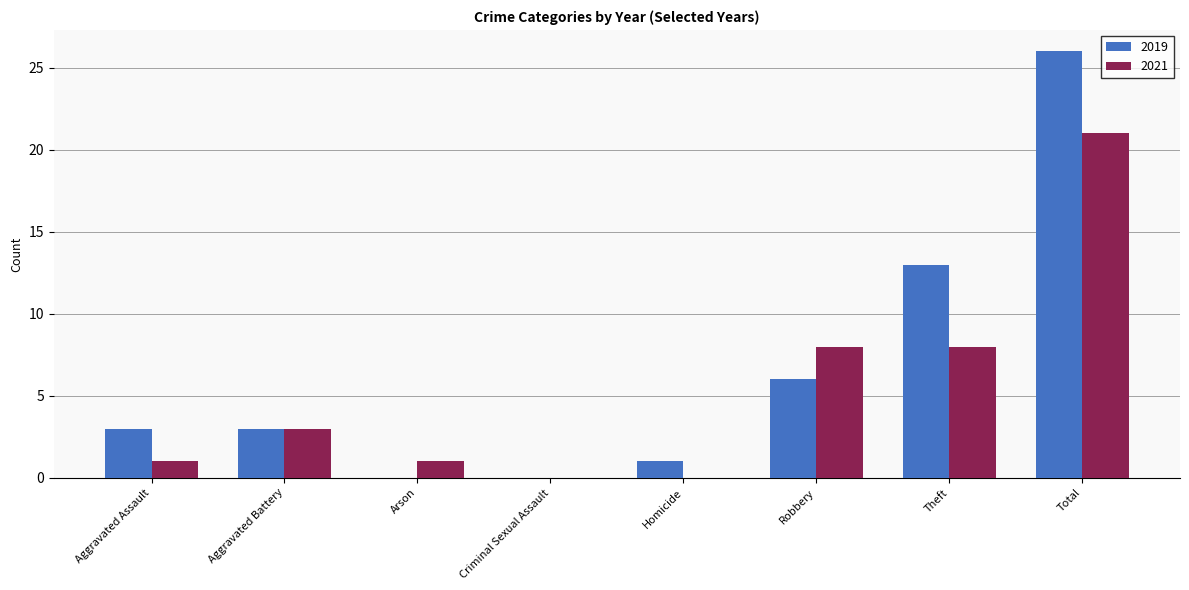

At which label does 2019 reach its peak?

Total